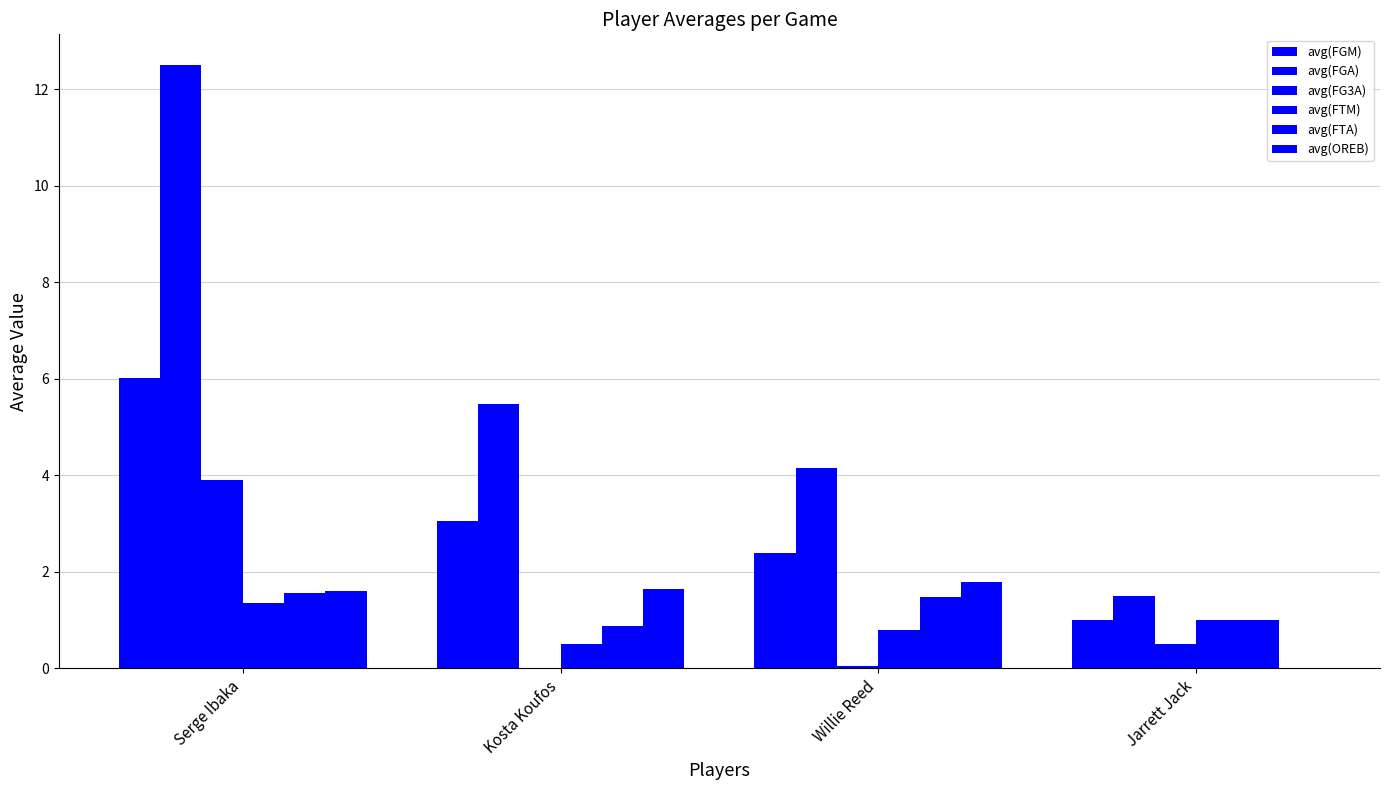

The value of avg(FTM) at Kosta Koufos is 0.8. True or false?

False